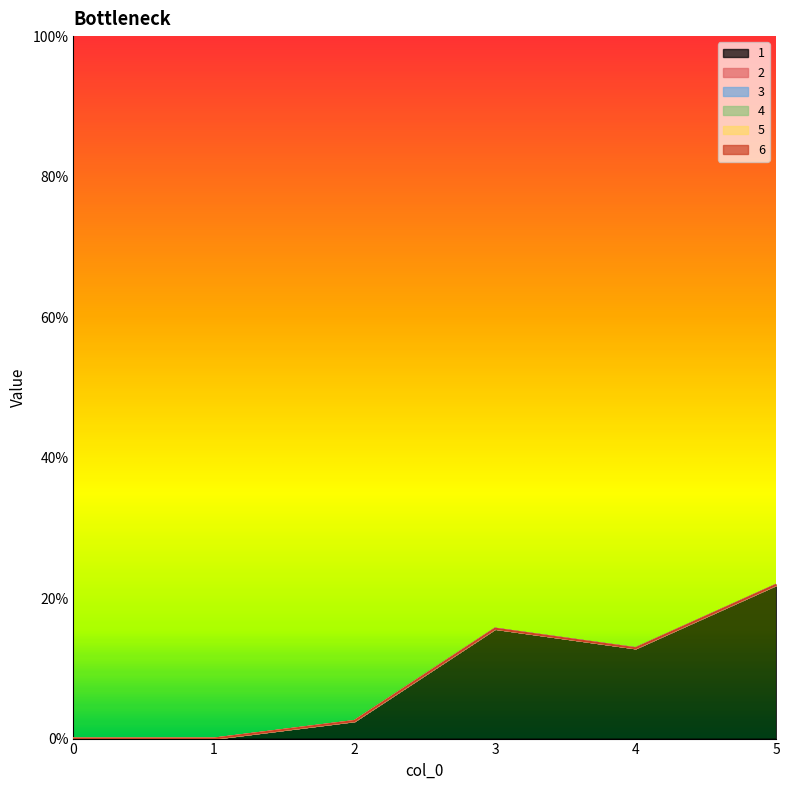

In 1, how many points are higher than both neighbors (excluding endpoints)?

1